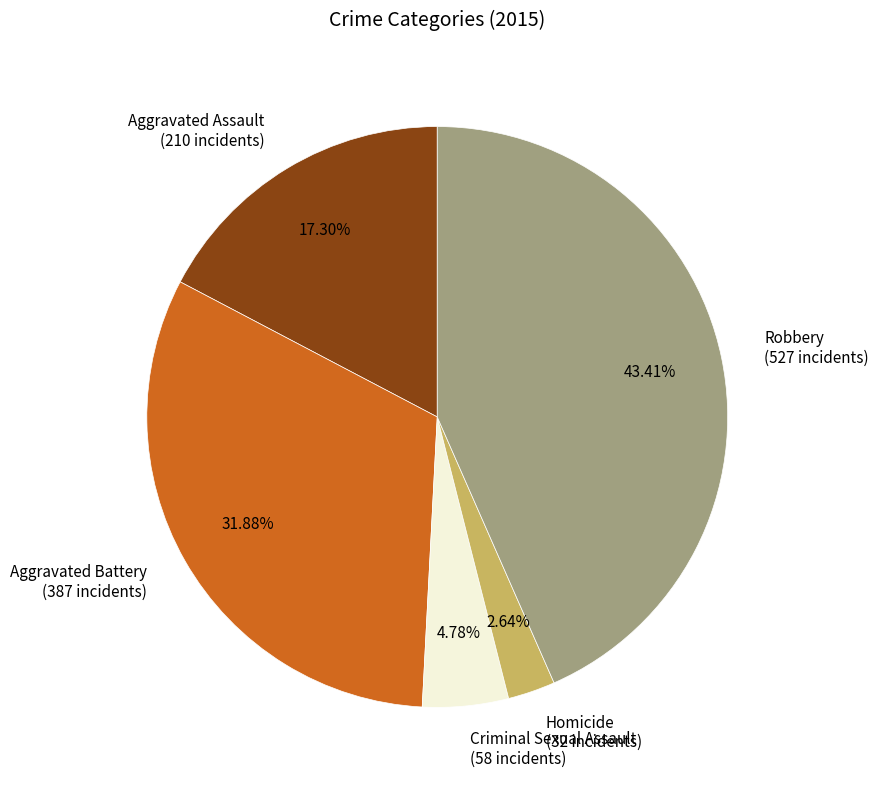

To the nearest percent, what is the difference between the Criminal Sexual Assault and Robbery slice percentages?

39%